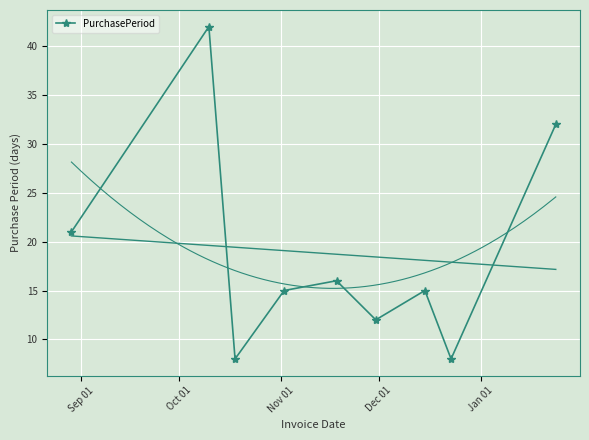

What is the sum of all values?

169